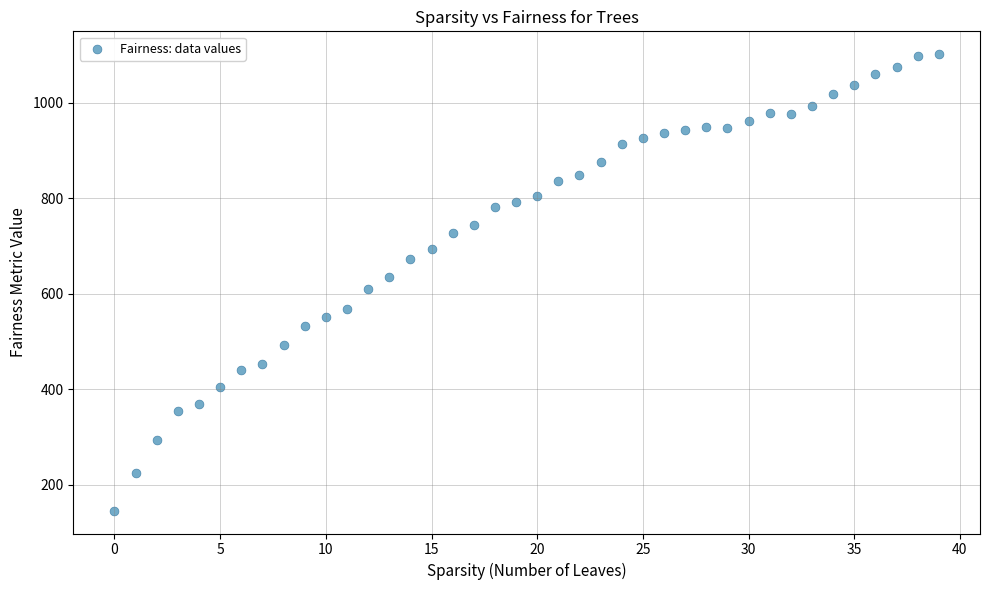

What is the range of Y values (max minus min)?

956